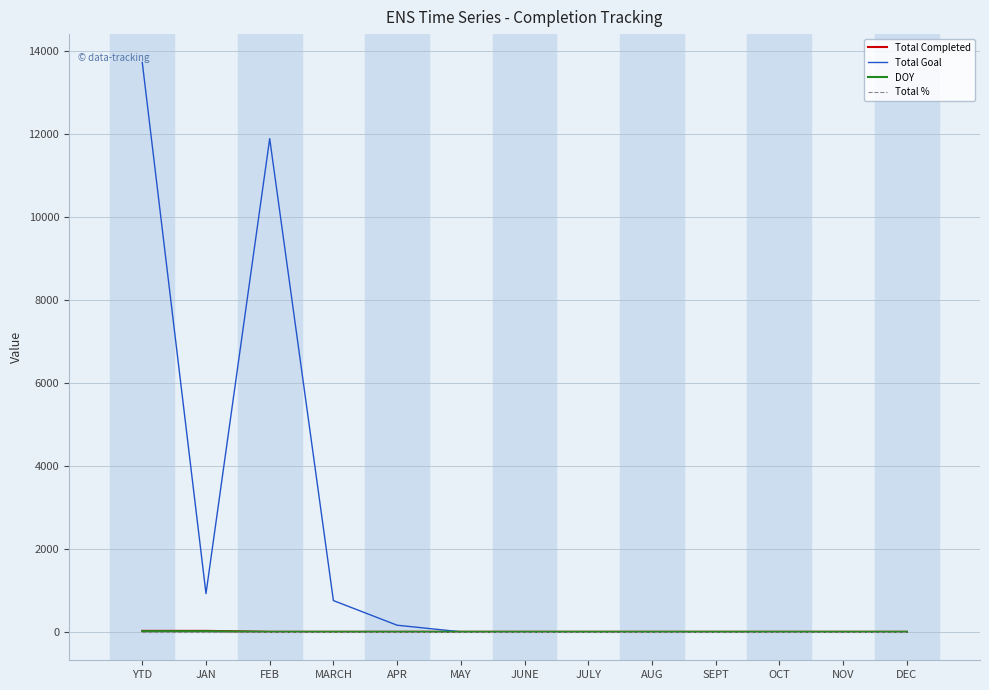

Which series has the largest range (max minus min)?

Total Goal